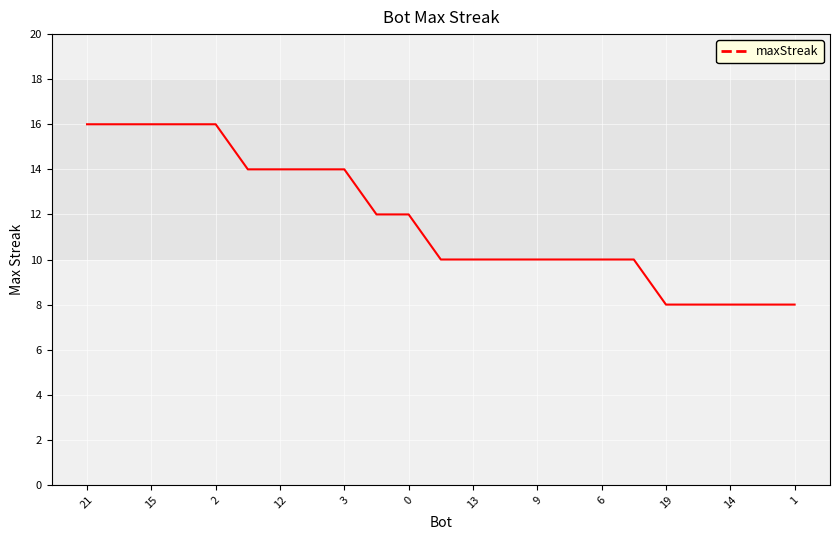

What is the difference between the maximum and minimum values?

8